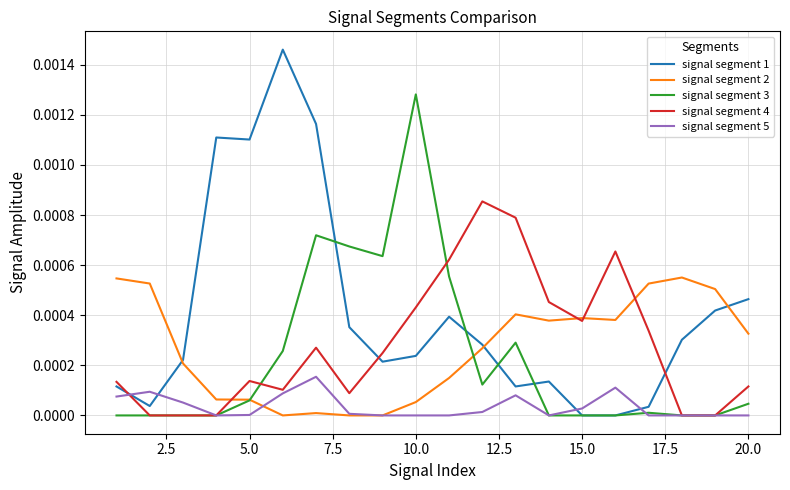

How many intersections are there between signal segment 1 and signal segment 5?

4